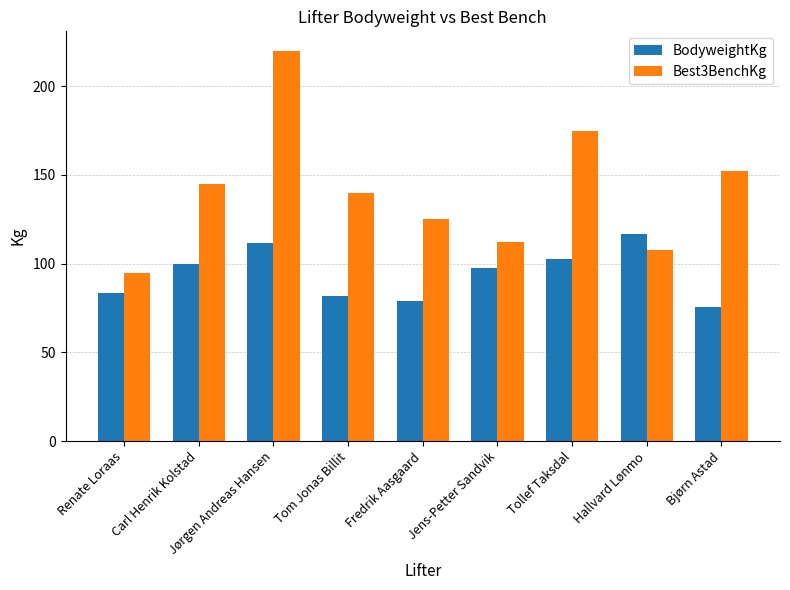

What is the difference between the maximum and minimum values in the BodyweightKg series?

41.2